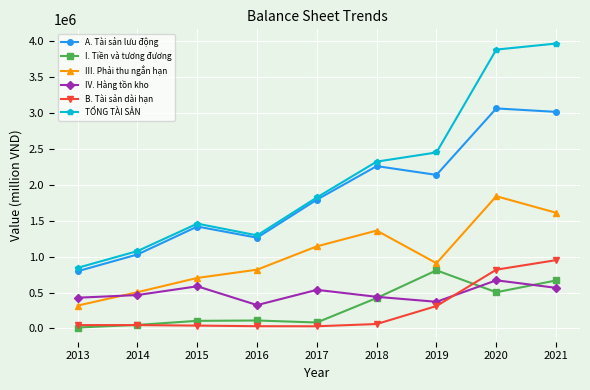

Is the value of B. Tài sản dài hạn at 2013 greater than the value of I. Tiền và tương đương at 2021?

No